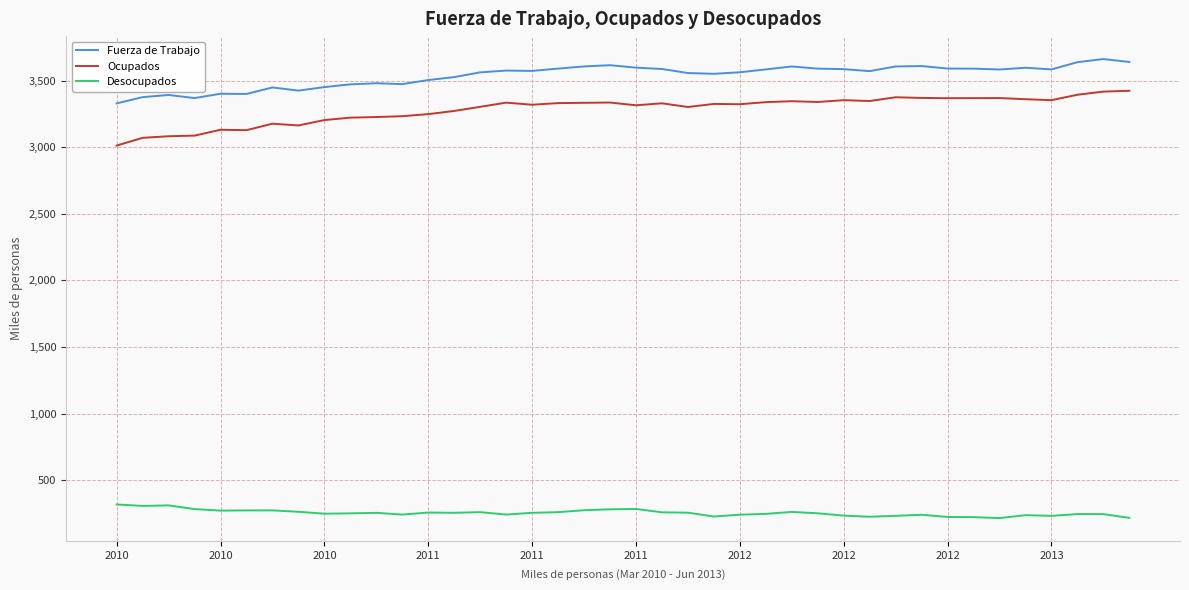

Rank the series by their maximum value, from highest to lowest.

Fuerza de Trabajo, Ocupados, Desocupados